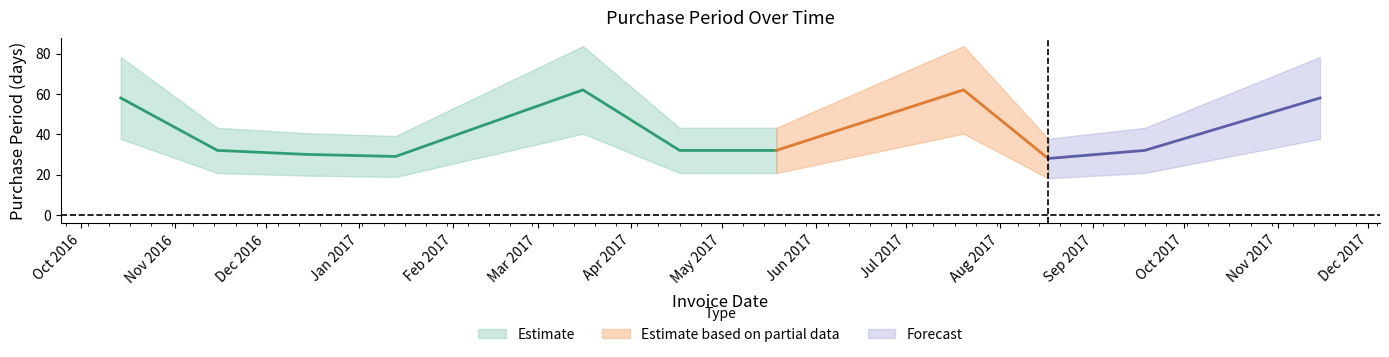

What is the label of the 2nd point from the left?

2016-11-15